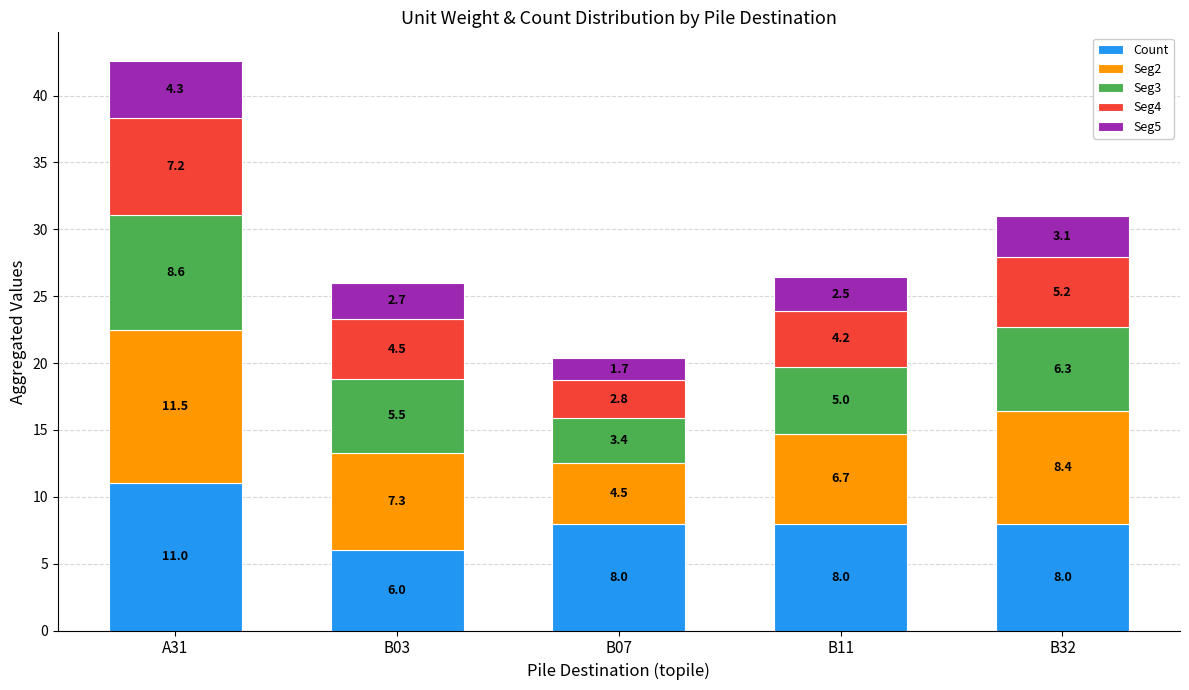

What is the difference between the second highest and minimum values in the Count series?

2.0